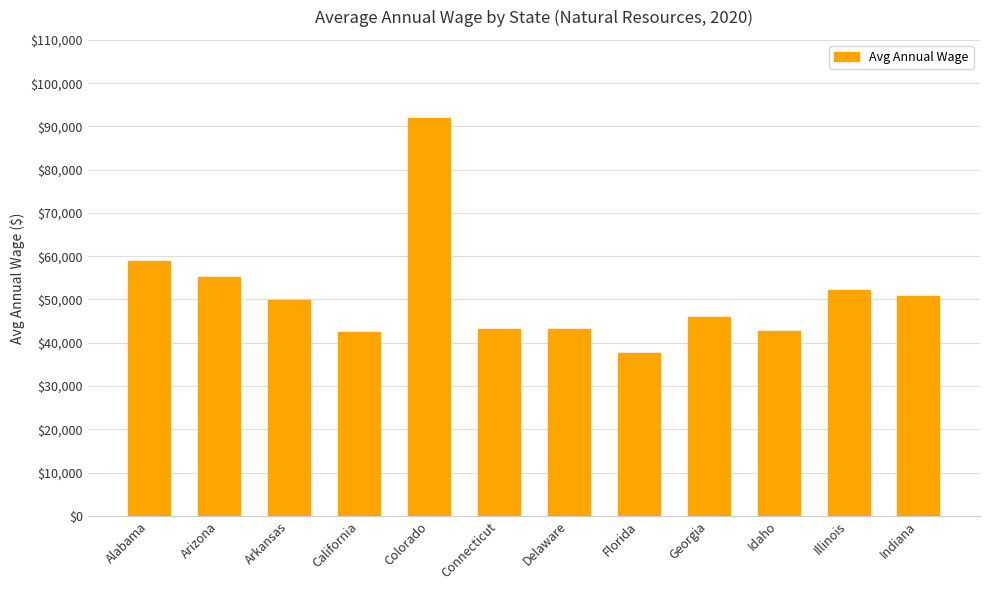

True or false: the data shows 49909 at Arkansas.

True